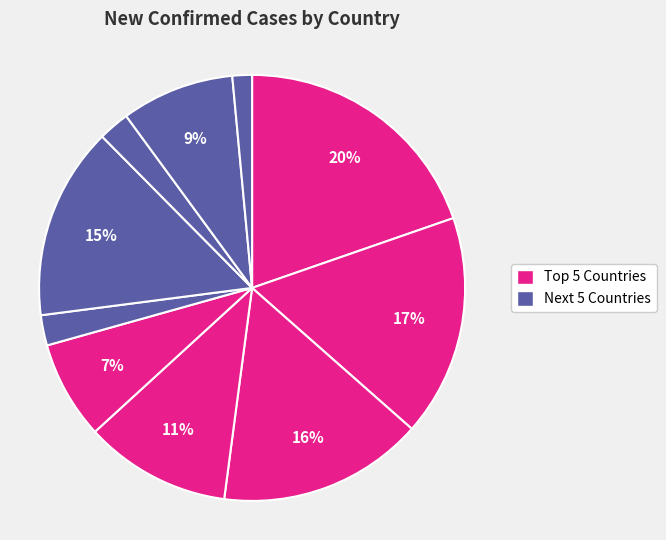

Count the number of slices in the pie.

10